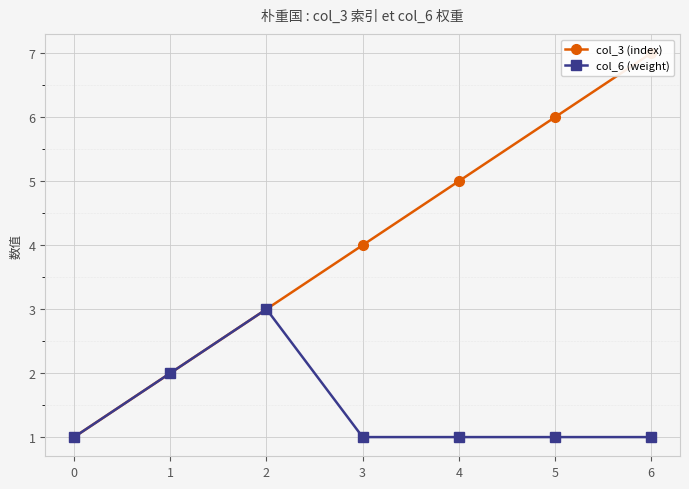

At how many categories does at least one series exceed 5?

2